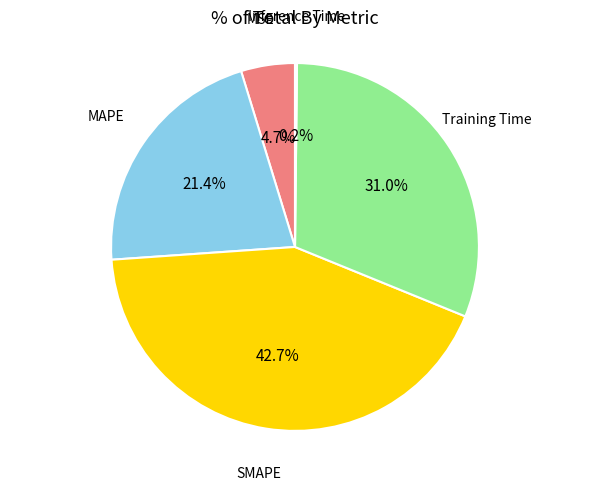

To the nearest percent, what portion does MAPE represent?

21%